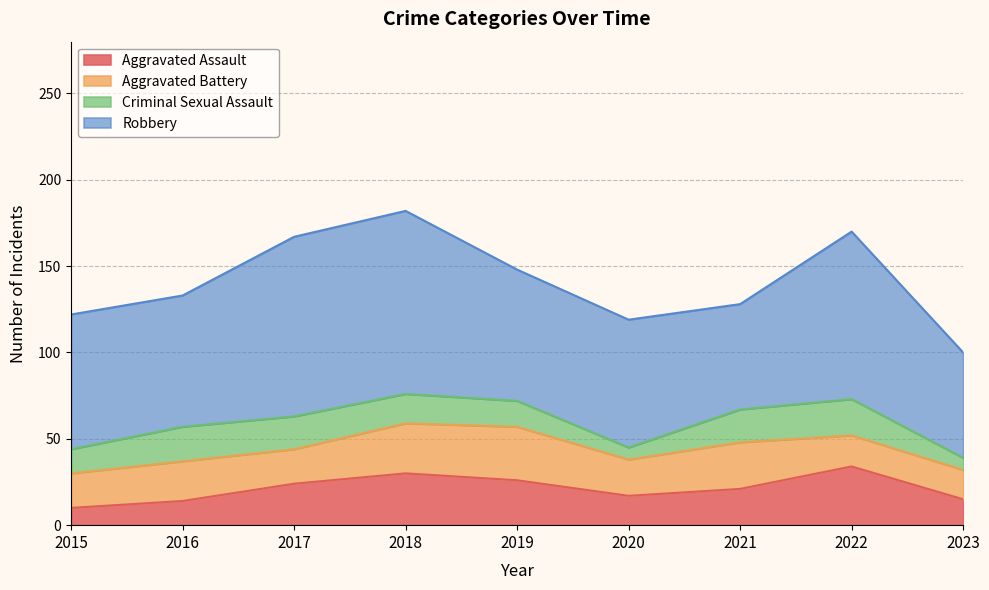

What is the lowest value of the Aggravated Battery series?

17